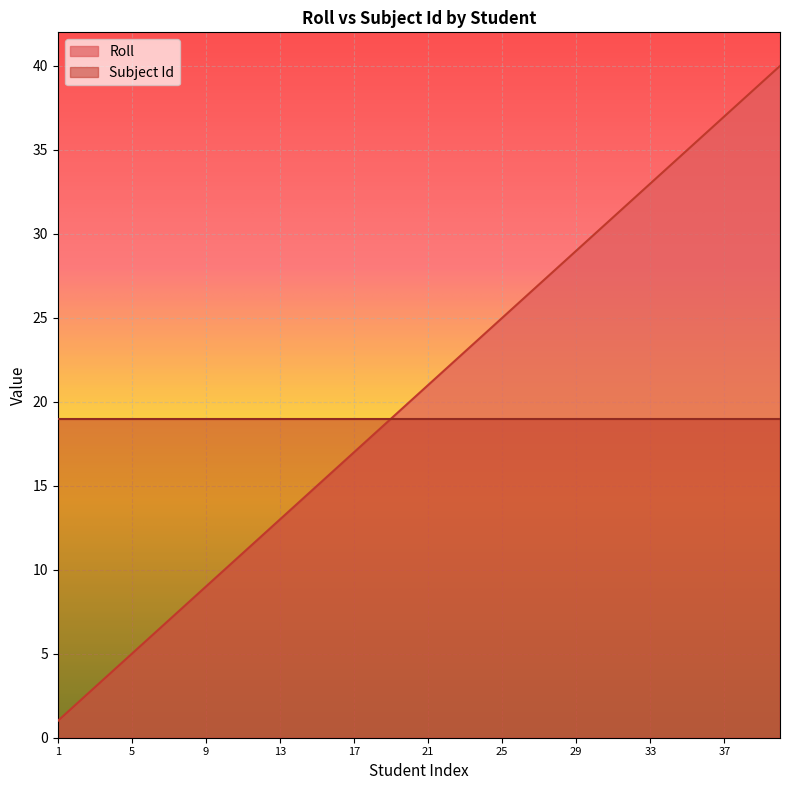

What is the lowest value of the Subject Id series?

19